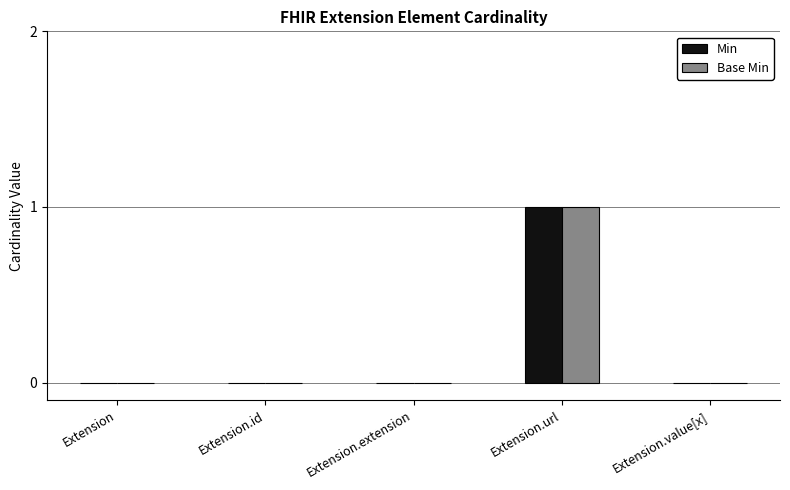

At which category does the chart reach its peak across all series?

Extension.url